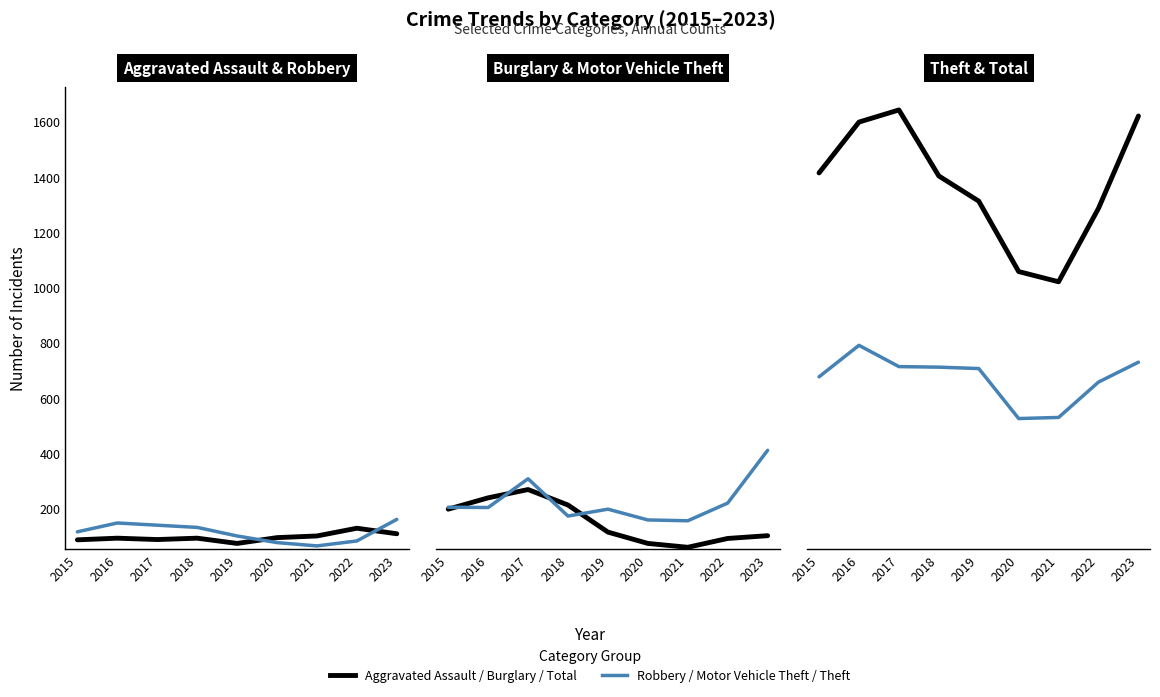

What is the difference between the second highest and second lowest values in the Aggravated Assault series?

22